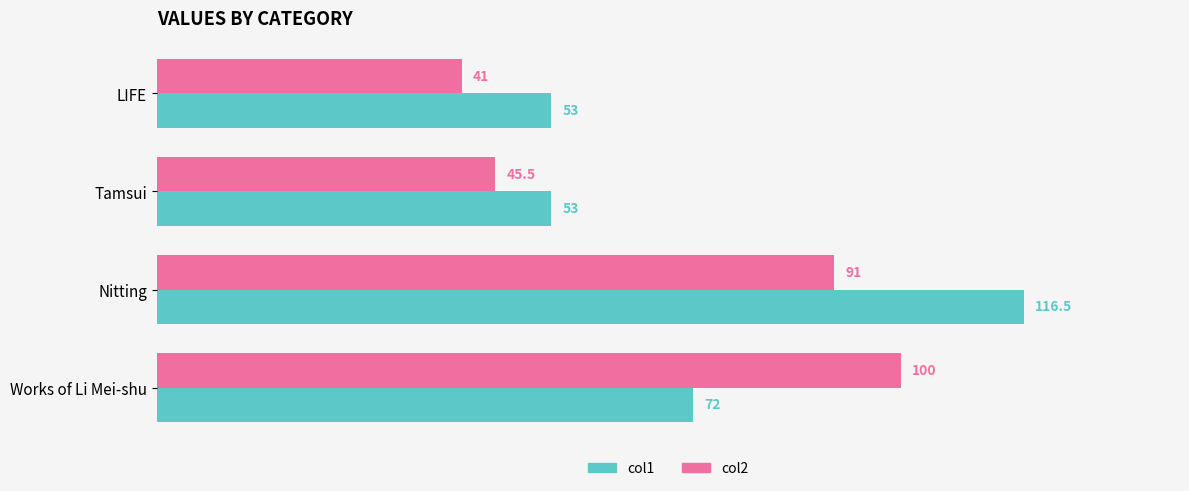

What is the minimum value shown in the chart?

41.0